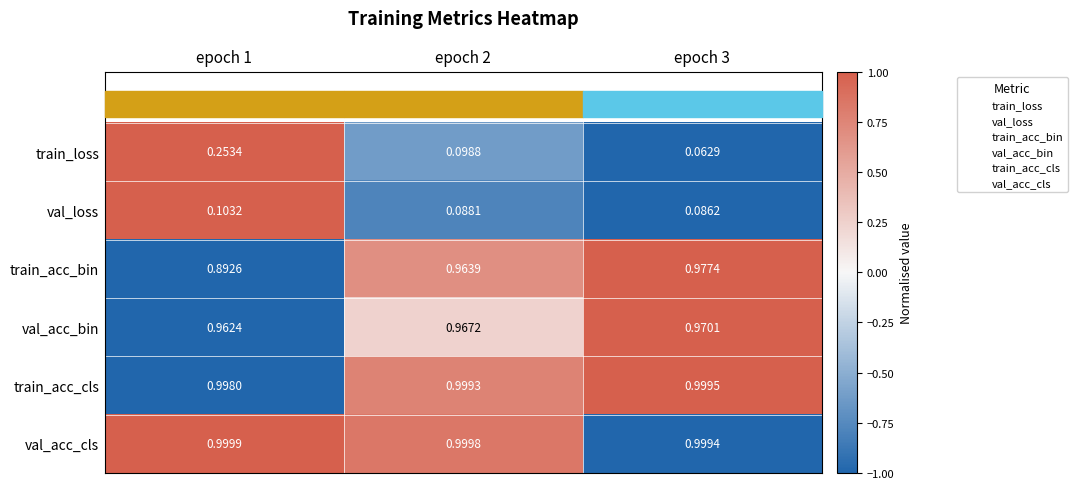

Which series has the widest spread of values?

train_loss